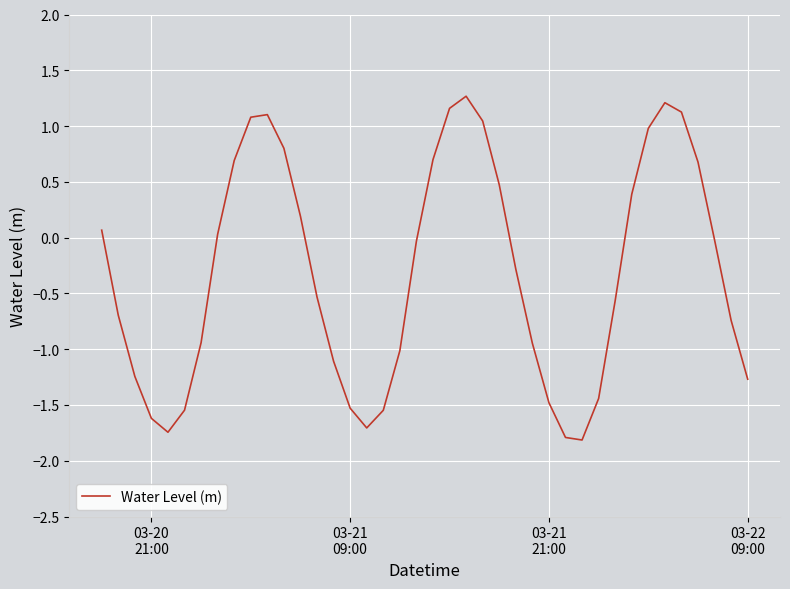

What is the difference between the maximum and minimum values?

3.1